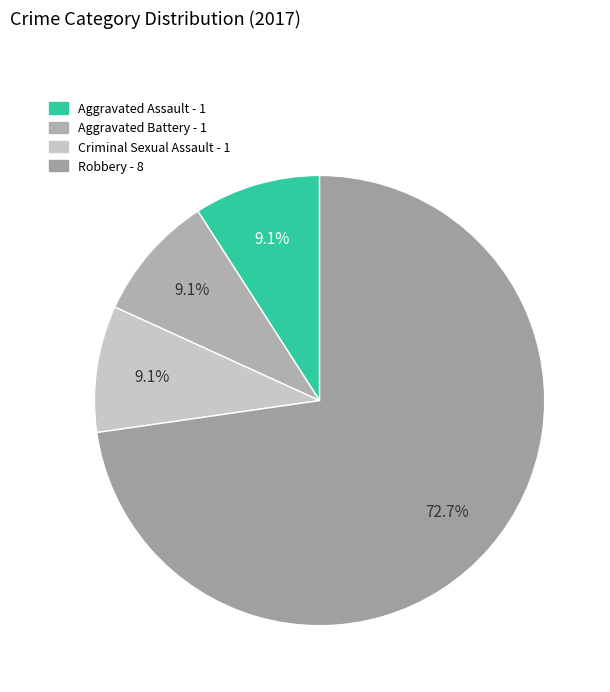

Does any single category account for the majority?

Yes